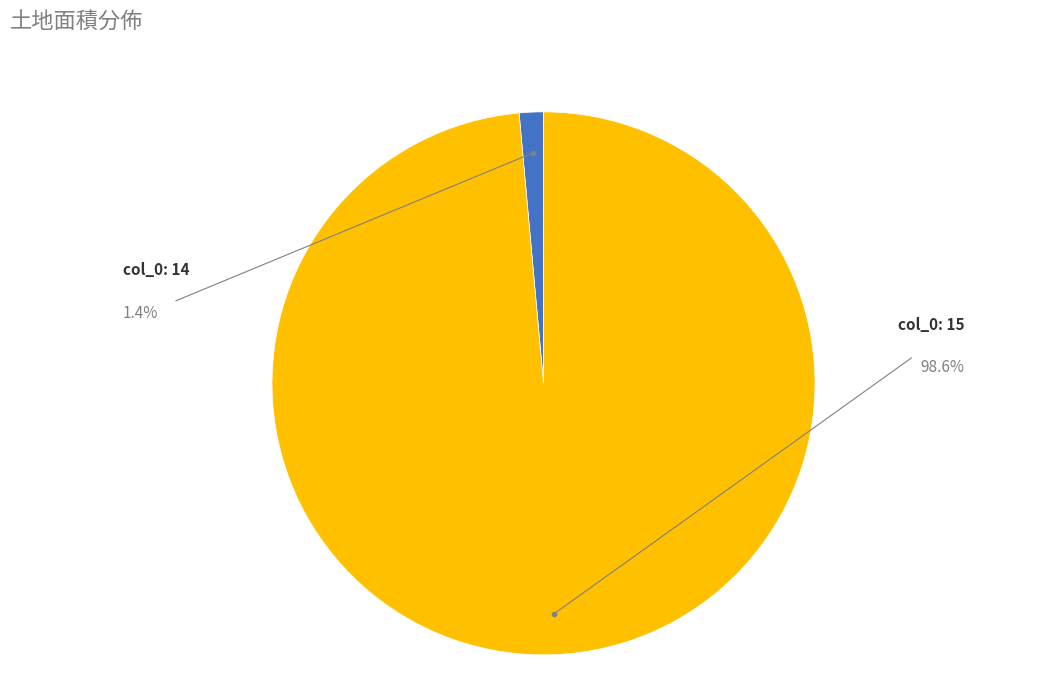

Does any single category account for the majority?

Yes